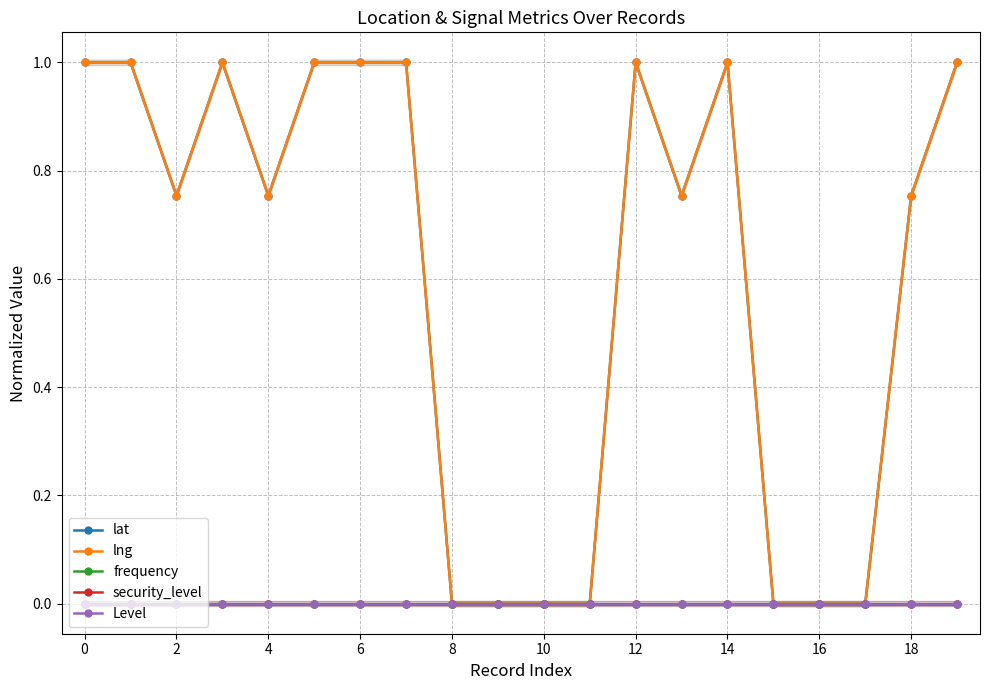

True or false: Level has more than 1 points higher than both neighbors.

False